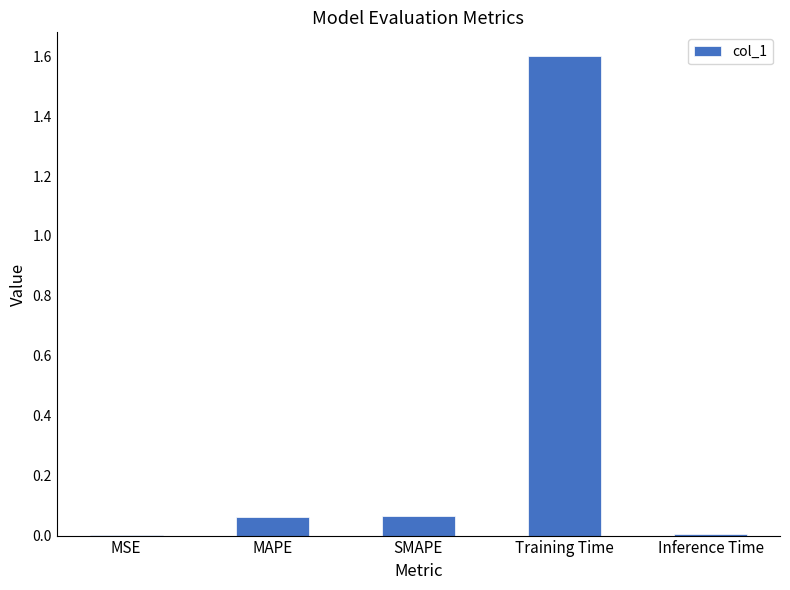

Which category has the highest value across all series?

Training Time